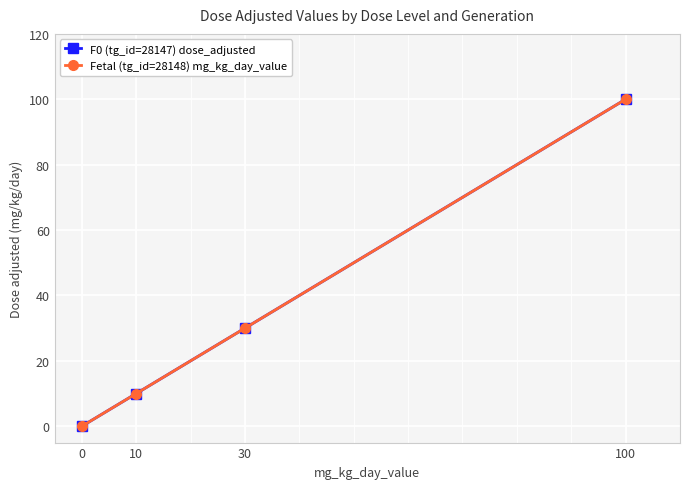

Reading right to left, extract all data points from this chart.

F0 (tg_id=28147) dose_adjusted: 100	30	10	0
Fetal (tg_id=28148) mg_kg_day_value: 100	30	10	0